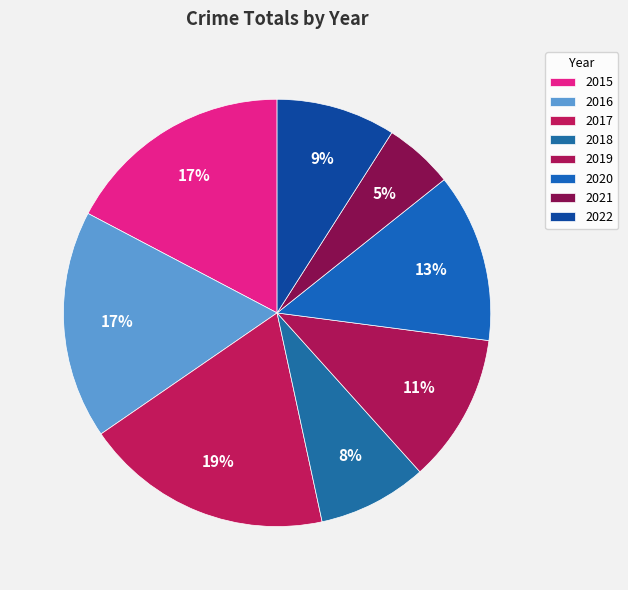

How many segments does this pie chart have?

8